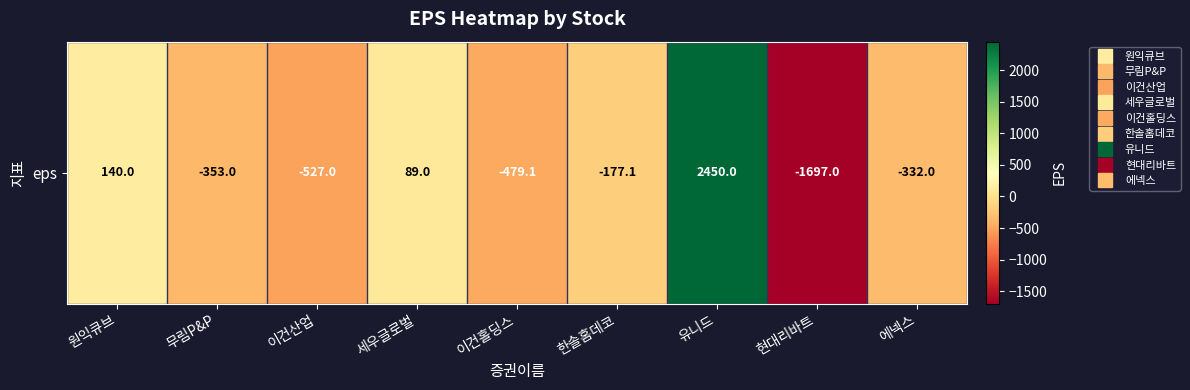

List the labels in order of value, smallest first.

현대리바트, 이건산업, 이건홀딩스, 무림P&P, 에넥스, 한솔홈데코, 세우글로벌, 원익큐브, 유니드